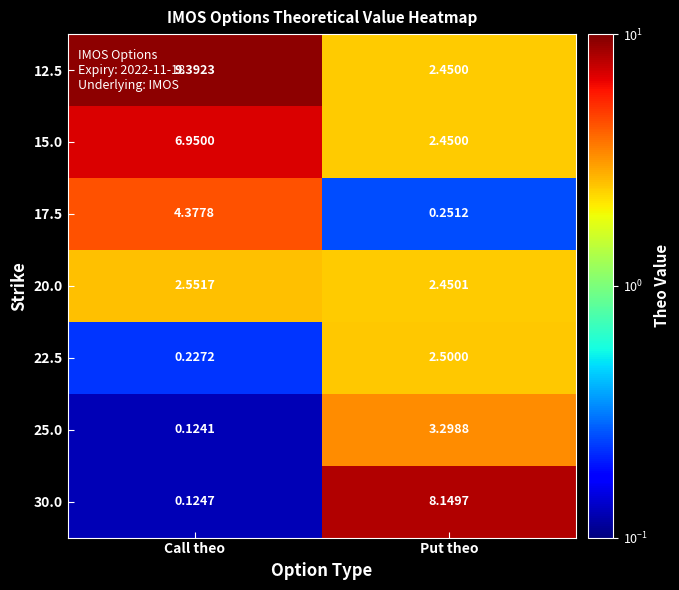

At which category is the sum across all series the highest?

Call theo